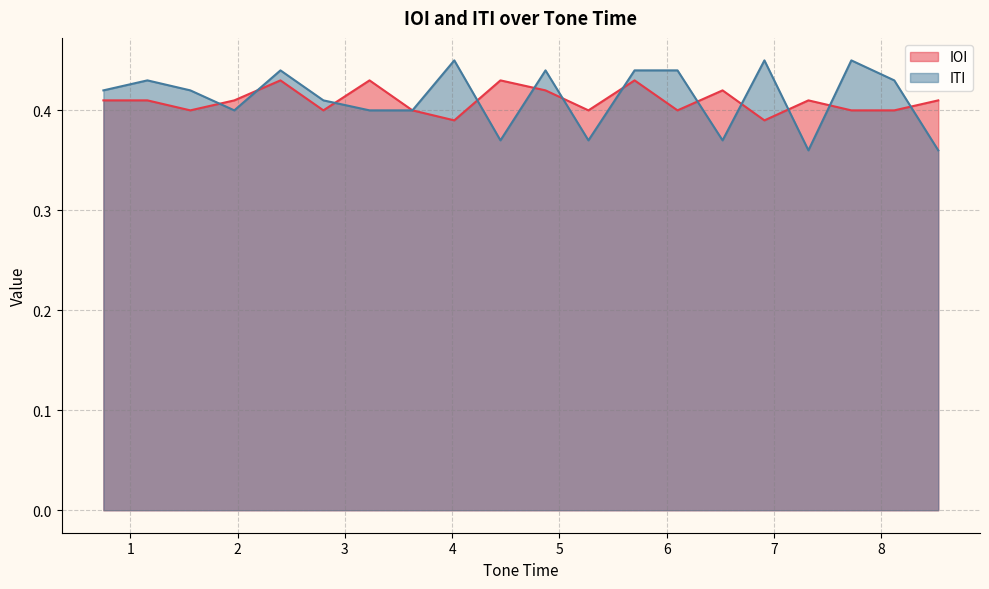

Between 8.53 and 6.52, which is larger?

6.52